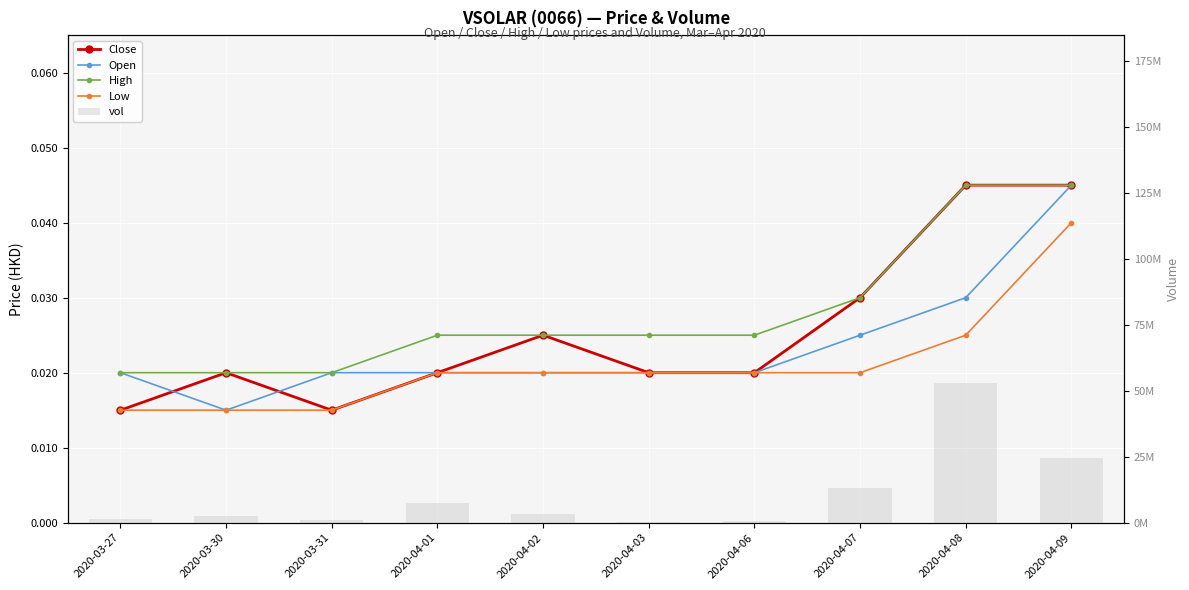

Reading right to left, extract all data points from this chart.

Close: 0.0	0.0	0.0	0.0	0.0	0.0	0.0	0.0	0.0	0.0
Open: 0.0	0.0	0.0	0.0	0.0	0.0	0.0	0.0	0.0	0.0
High: 0.0	0.0	0.0	0.0	0.0	0.0	0.0	0.0	0.0	0.0
Low: 0.0	0.0	0.0	0.0	0.0	0.0	0.0	0.0	0.0	0.0
vol: 24486900.0	52844300.0	13303400.0	790600.0	455000.0	3434800.0	7376000.0	961300.0	2469800.0	1346000.0